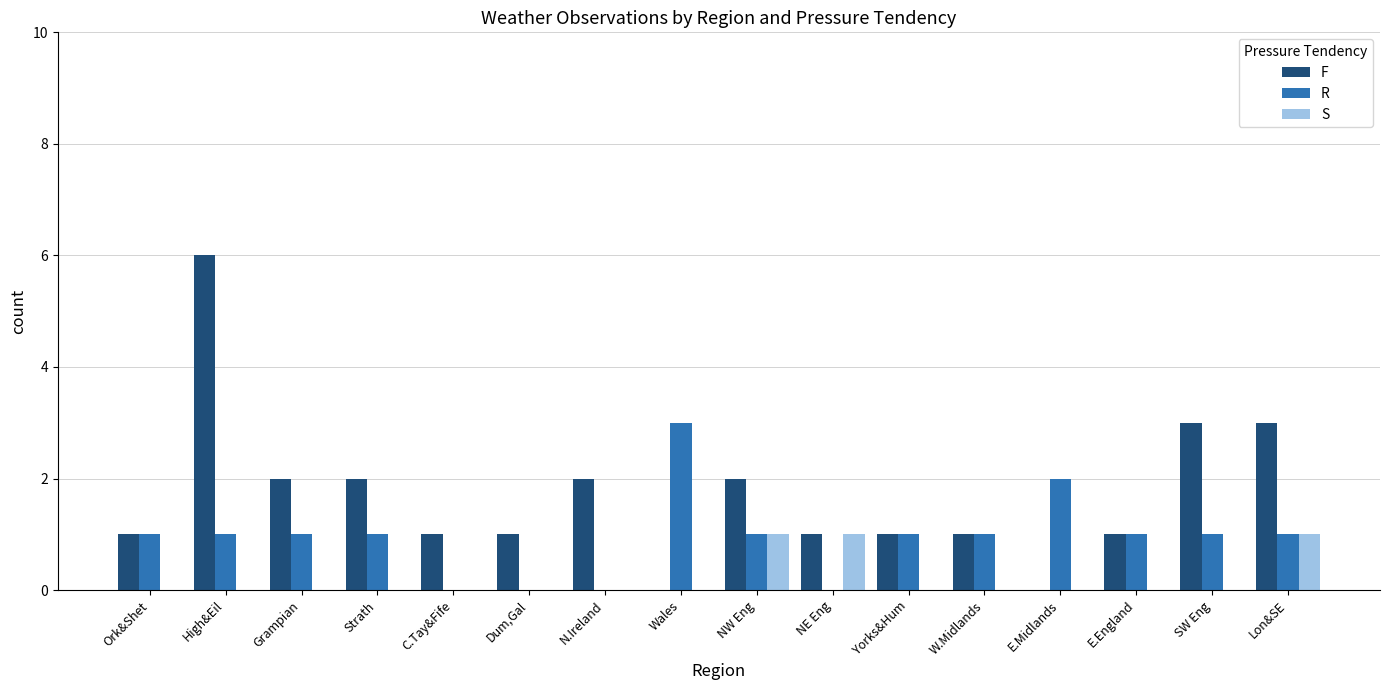

Between Strath and W.Midlands, which series saw the biggest shift?

F